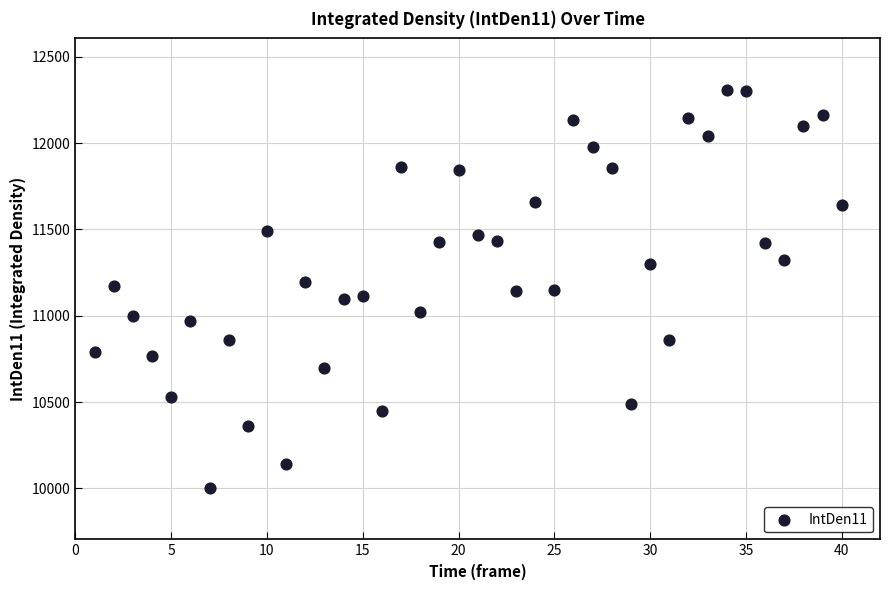

What is the range of X values (max minus min)?

39